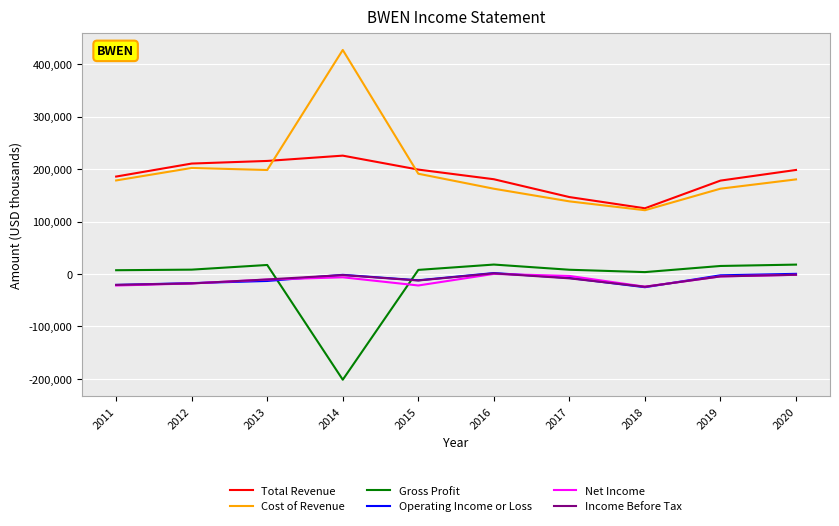

Which series has the largest range (max minus min)?

Cost of Revenue